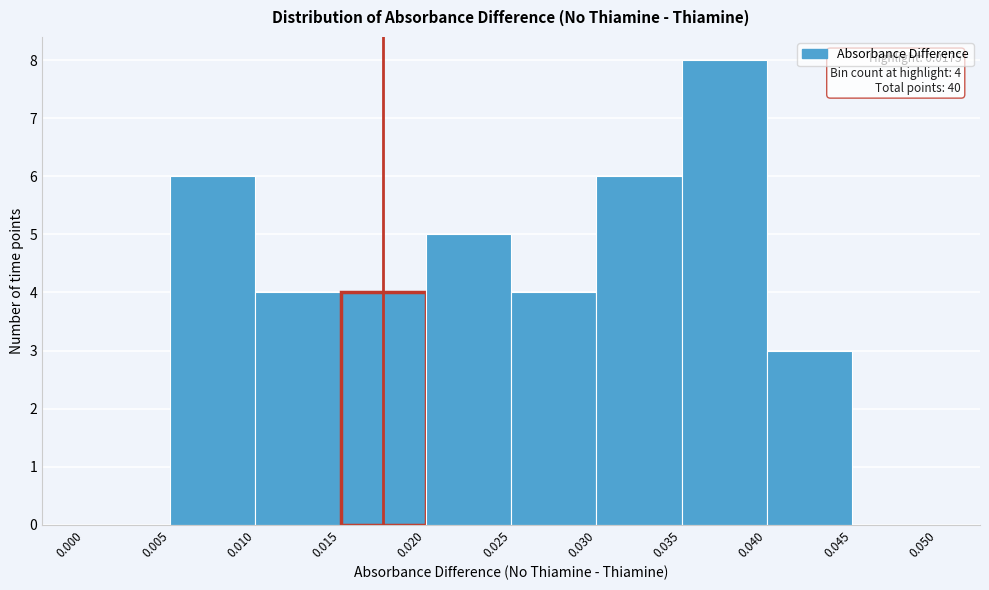

Which range on the x-axis has the tallest bar?

0.035 to 0.040